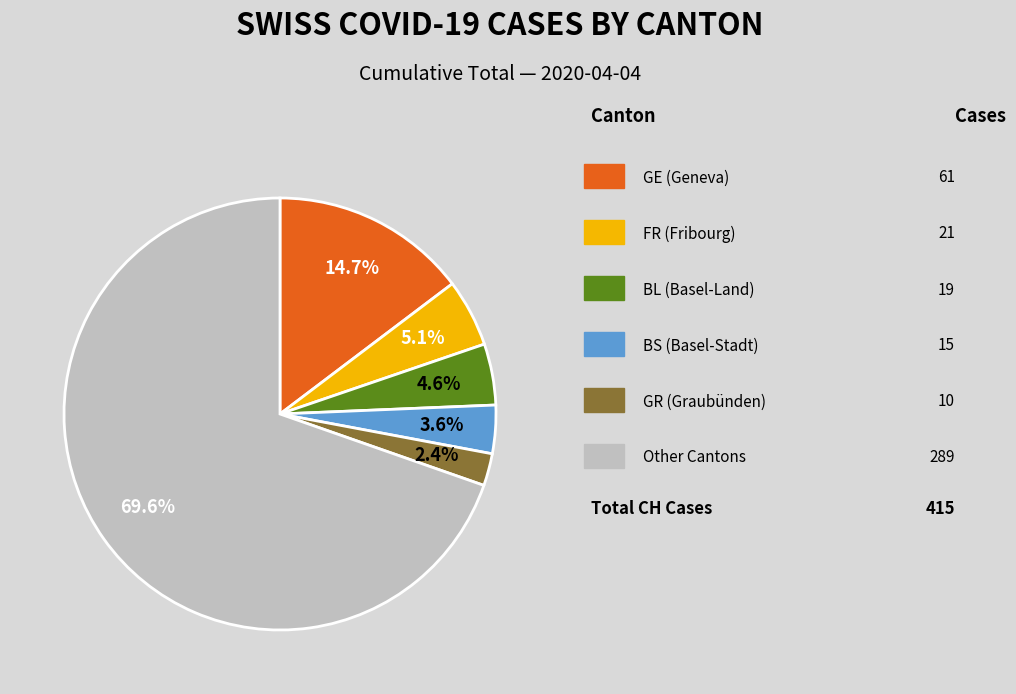

How many slices are in this pie chart?

6